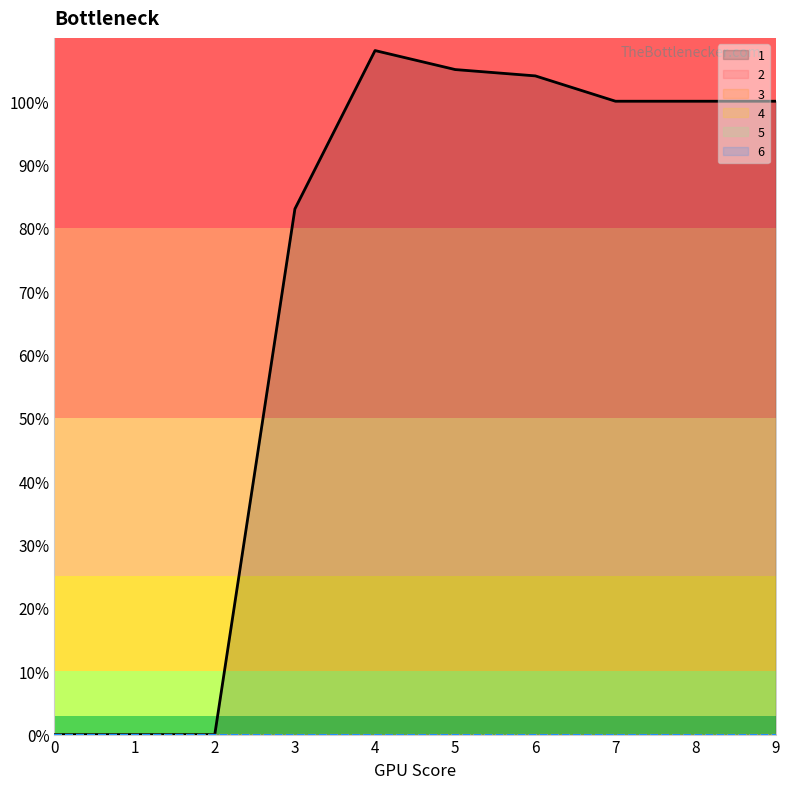

True or false: 2 and 4 cross at least once.

False